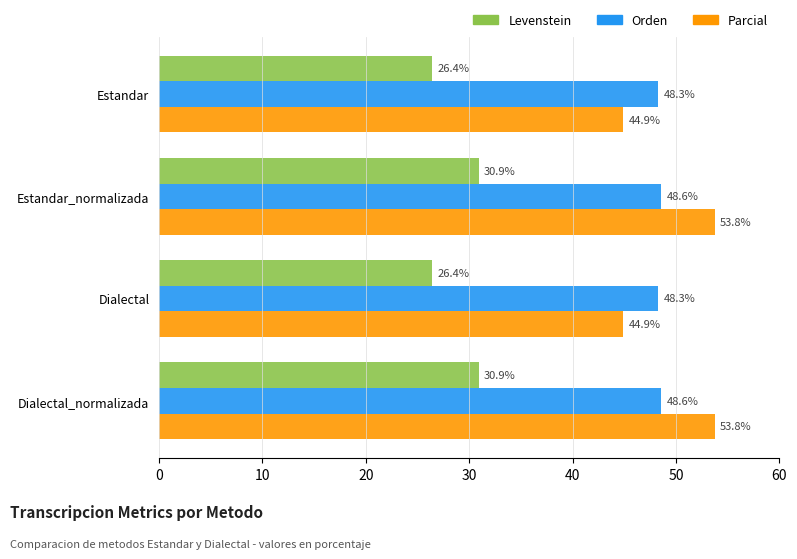

The value of Levenstein at Dialectal_normalizada is 30.9. True or false?

True